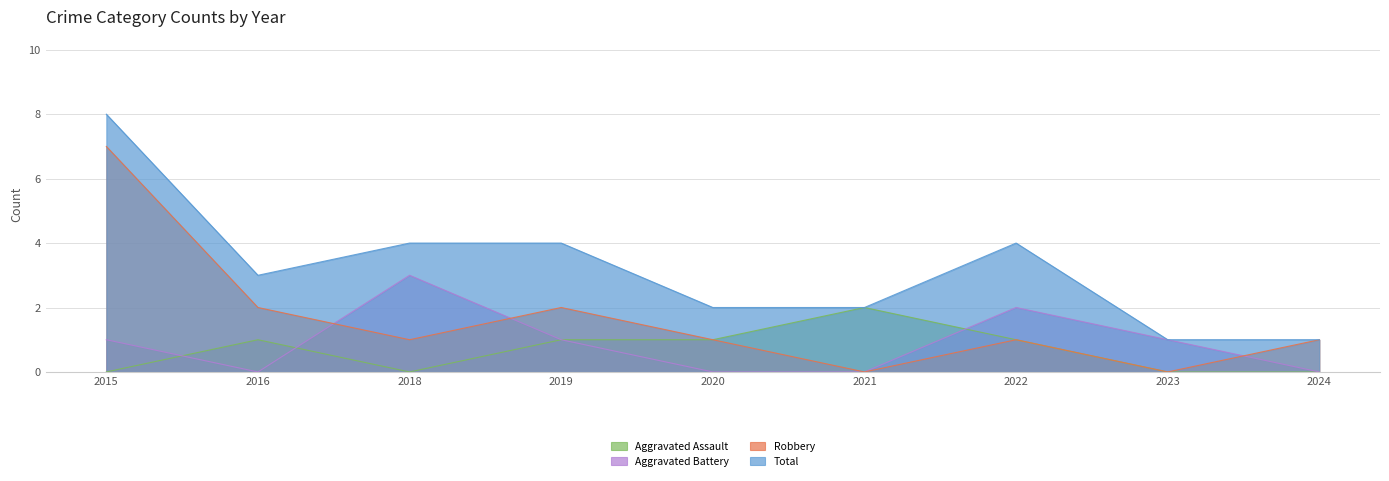

True or false: Robbery and Aggravated Assault intersect in this chart.

False